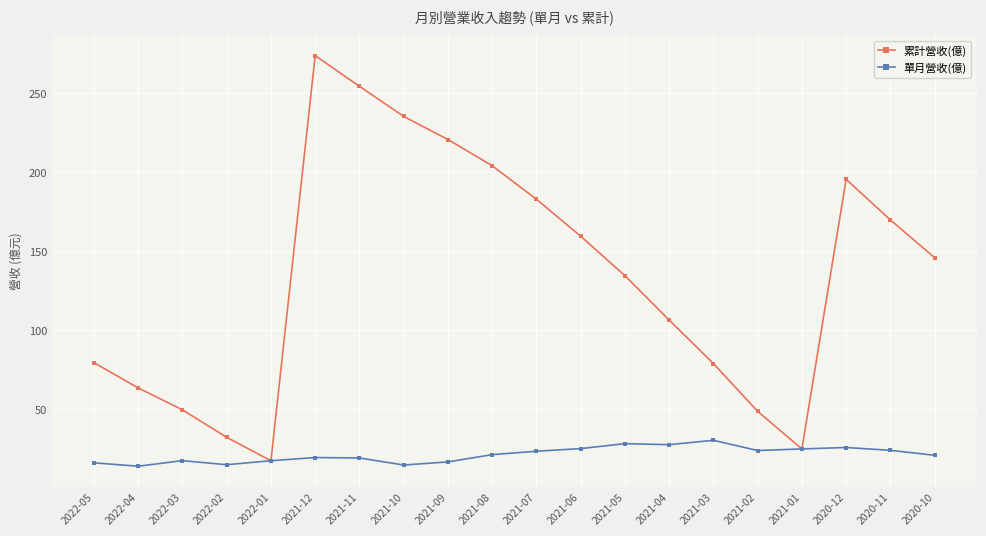

How many interior local valleys does the 累計營收(億) series have?

2